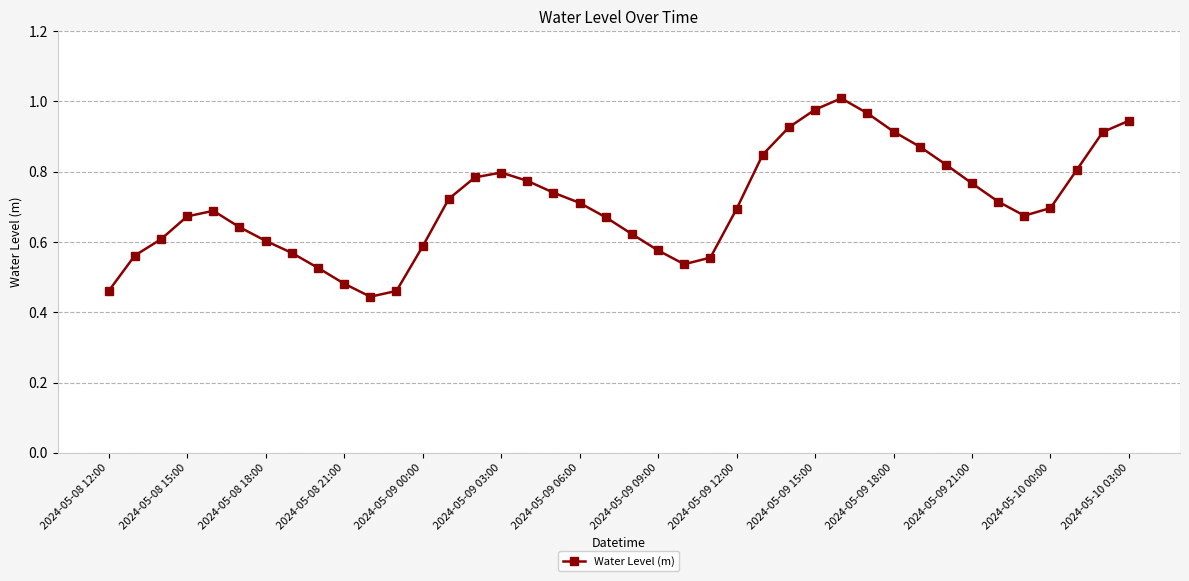

True or false: the data has more than 0 interior local peaks.

True